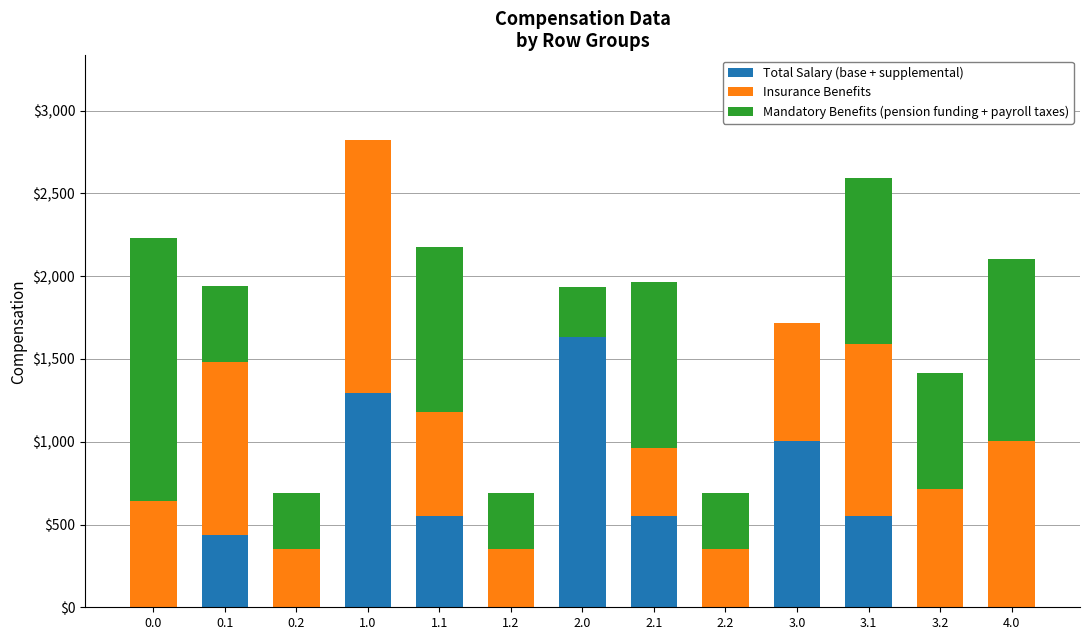

At which category is the sum across all series the highest?

1.0